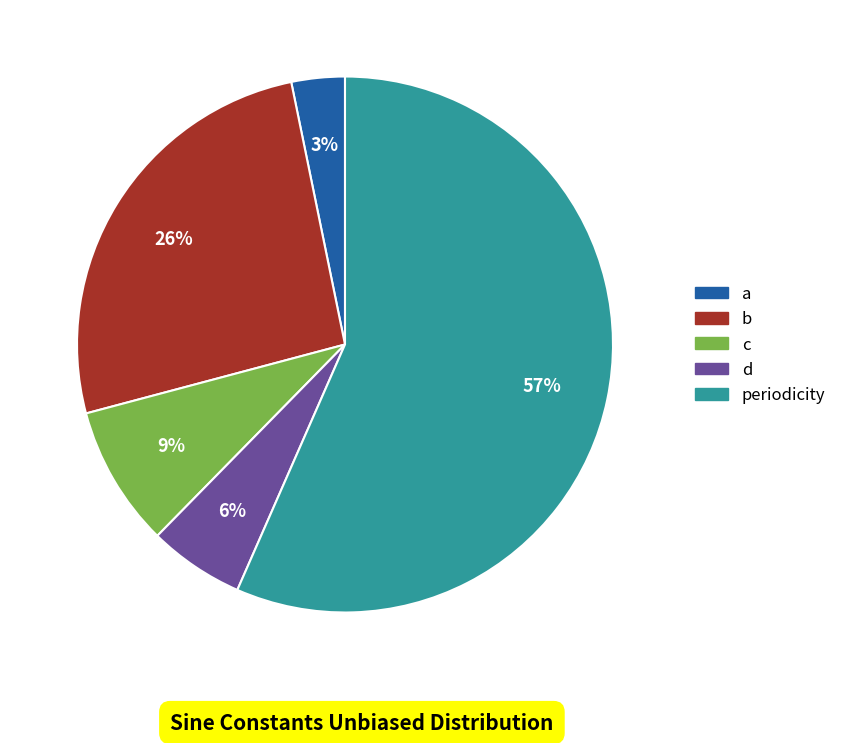

To the nearest percent, what is the average slice percentage?

20%